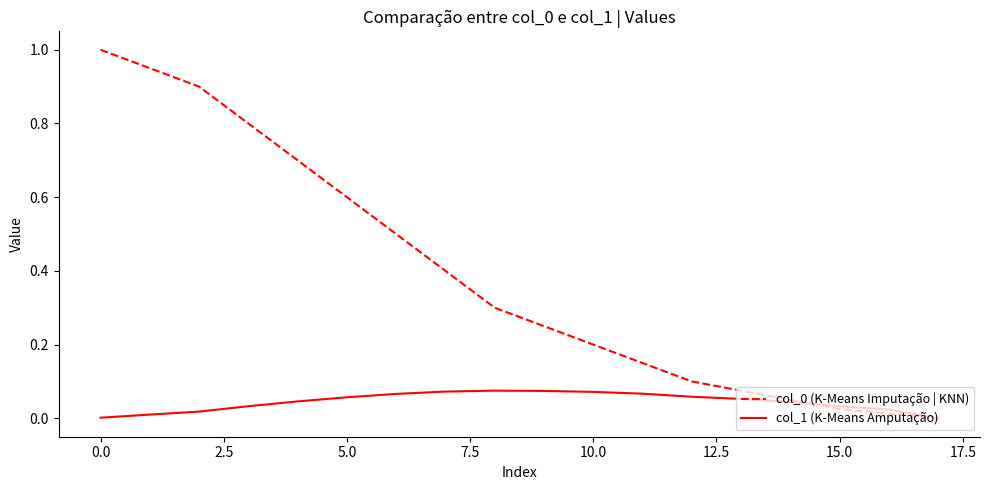

What is the sum of all col_1 (K-Means Amputação) values?

0.8